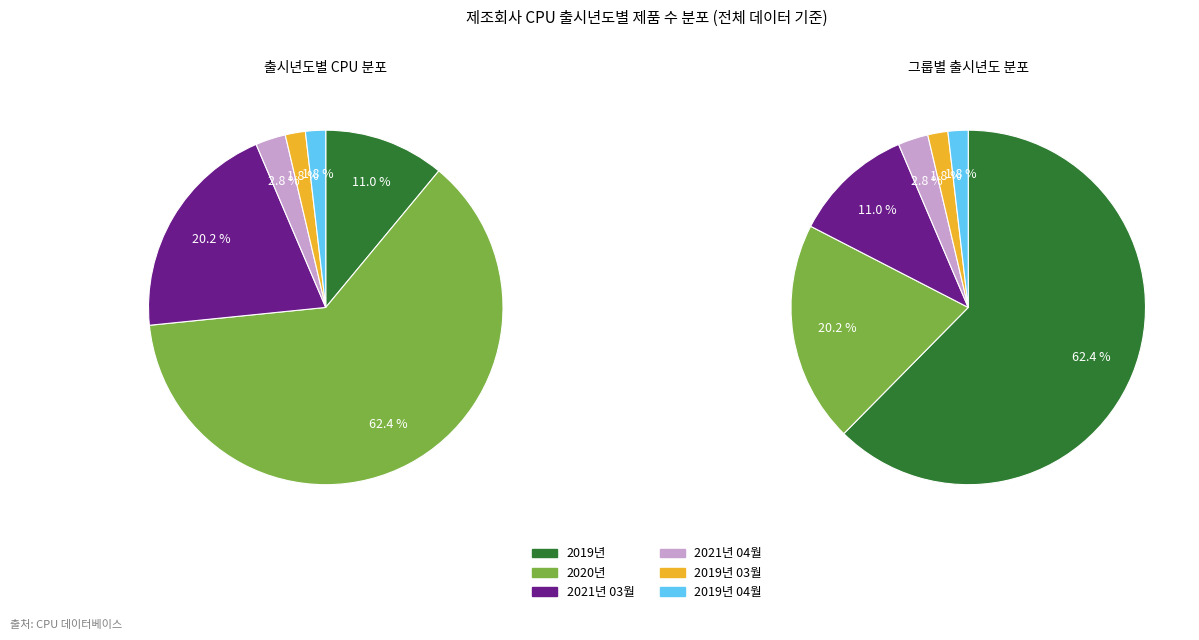

What percentage is the 2019년 04월 slice, to the nearest percent?

2%